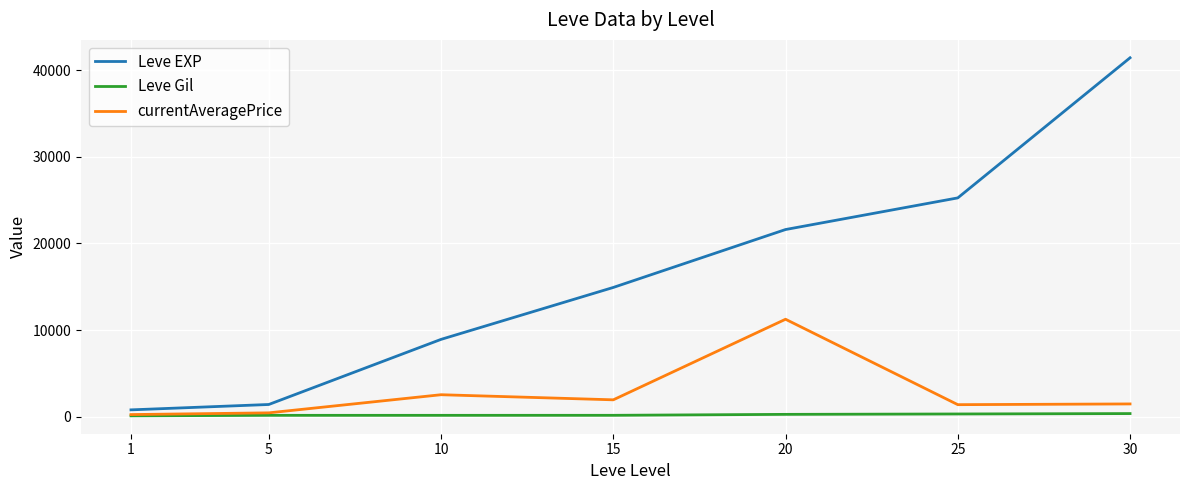

What is the lowest value of the Leve EXP series?

800.0